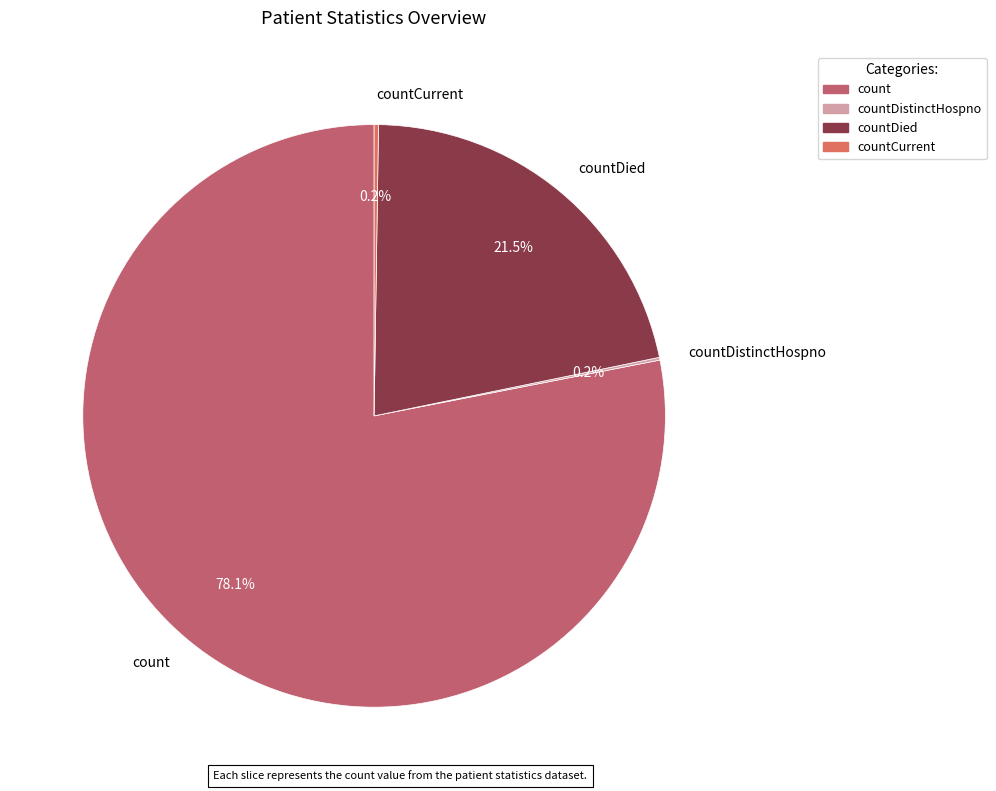

Which slice is the largest?

count